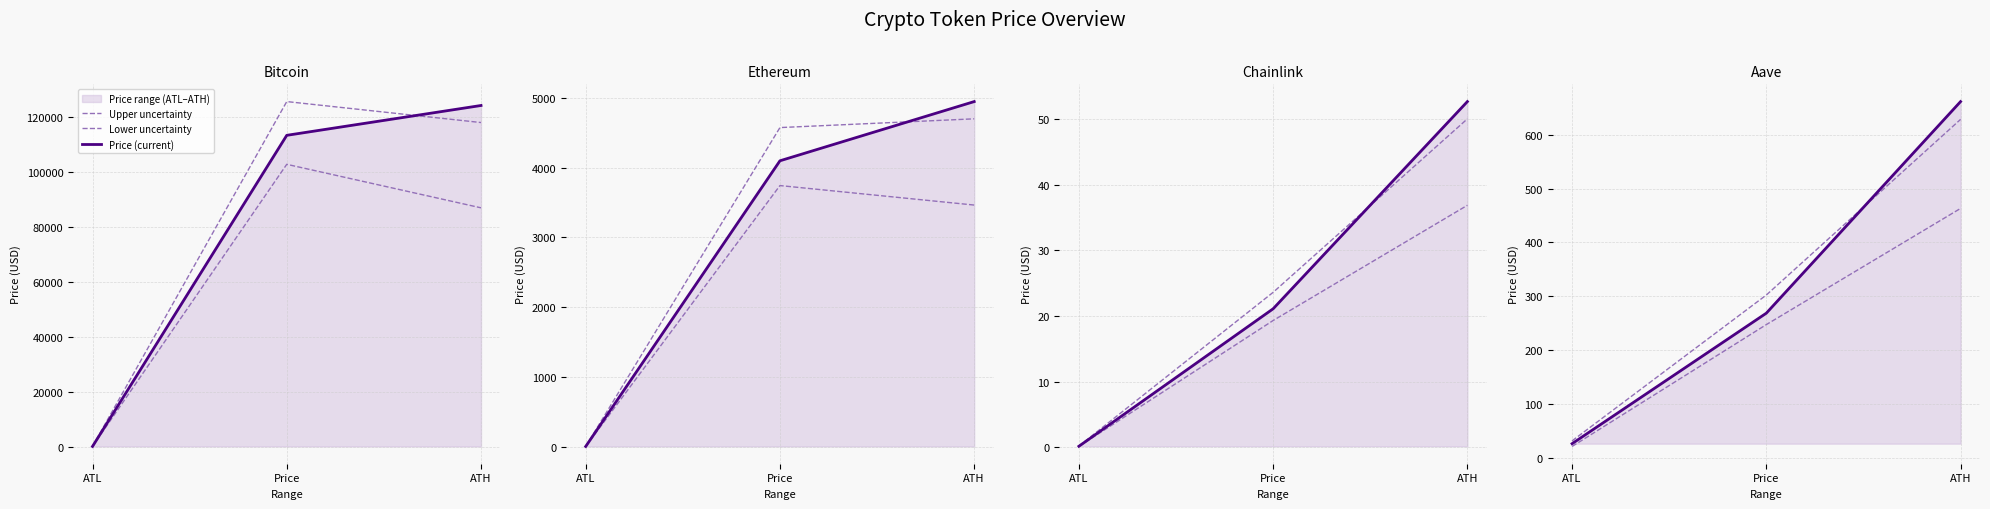

What position from the right is Price?

2